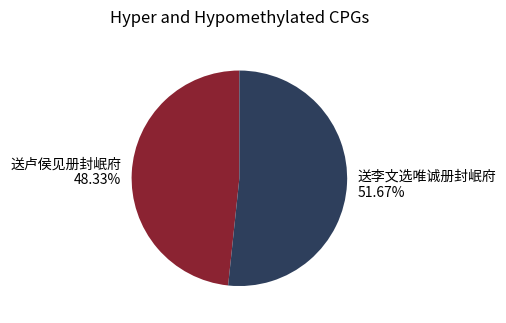

Which category has the smallest portion of the pie?

送卢侯见册封岷府